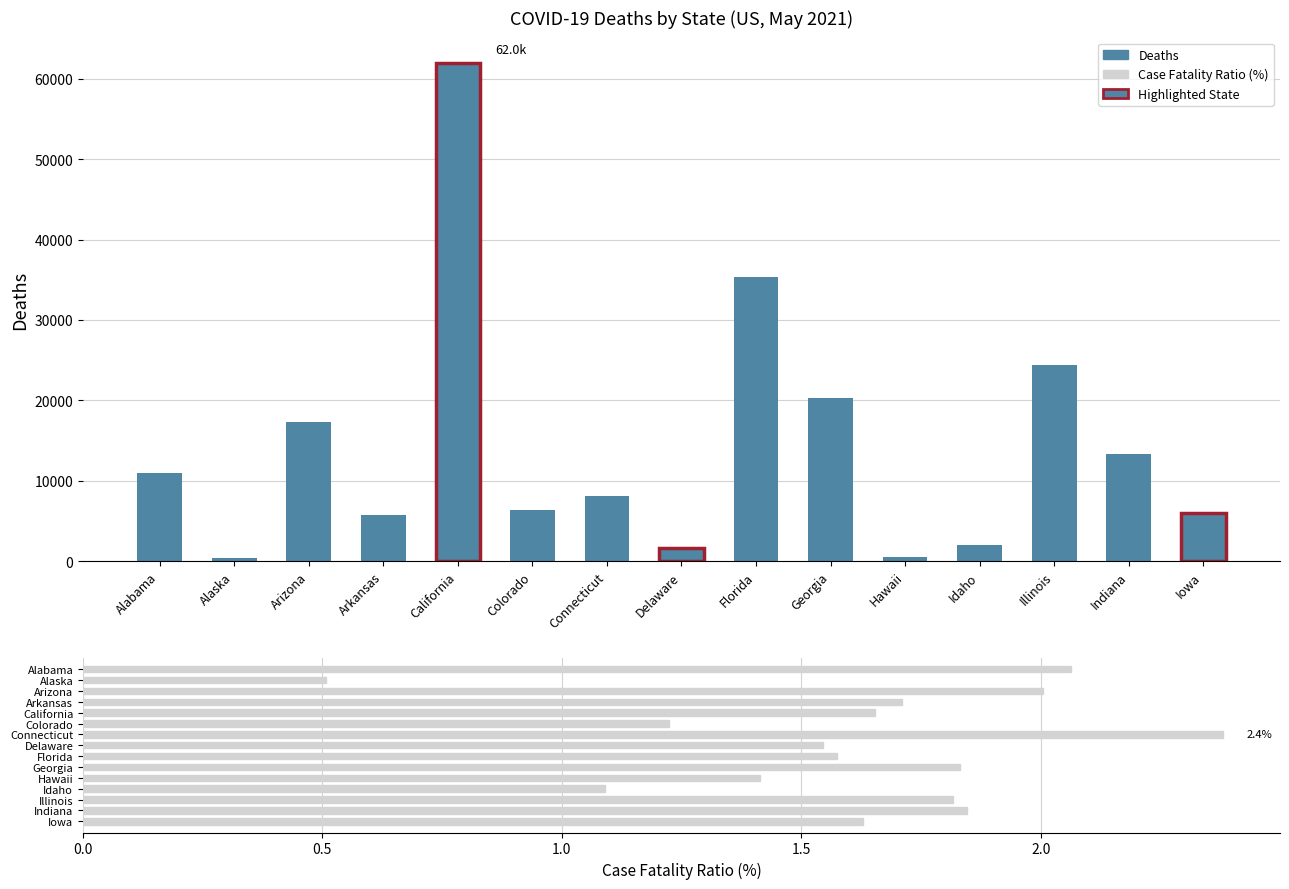

Reading left to right, extract all data points from this chart.

Deaths: Alabama=10913.0	Alaska=348.0	Arizona=17355.0	Arkansas=5752.0	California=62029.0	Colorado=6321.0	Connecticut=8117.0	Delaware=1626.0	Florida=35399.0	Georgia=20241.0	Hawaii=484.0	Idaho=2052.0	Illinois=24410.0	Indiana=13363.0	Iowa=5960.0
Case Fatality Ratio (%): Alabama=2.1	Alaska=0.5	Arizona=2.0	Arkansas=1.7	California=1.7	Colorado=1.2	Connecticut=2.4	Delaware=1.5	Florida=1.6	Georgia=1.8	Hawaii=1.4	Idaho=1.1	Illinois=1.8	Indiana=1.8	Iowa=1.6